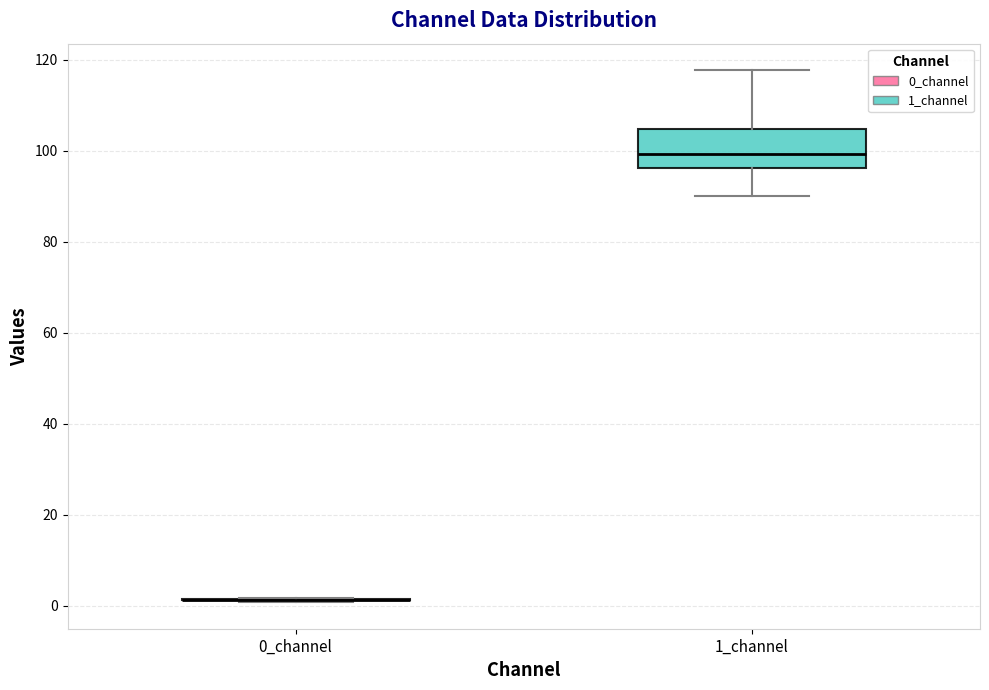

Reading left to right, transcribe this box plot: for each box, give where its median line is, the range the box spans, and where its two whiskers end, as read against the y-axis. The values are not printed on the chart, so give them approximately, as read against the axis.

0_channel: box collapsed to a line at 2, whiskers 0 to 2
1_channel: median 100, box 96 to 104, whiskers 90 to 118